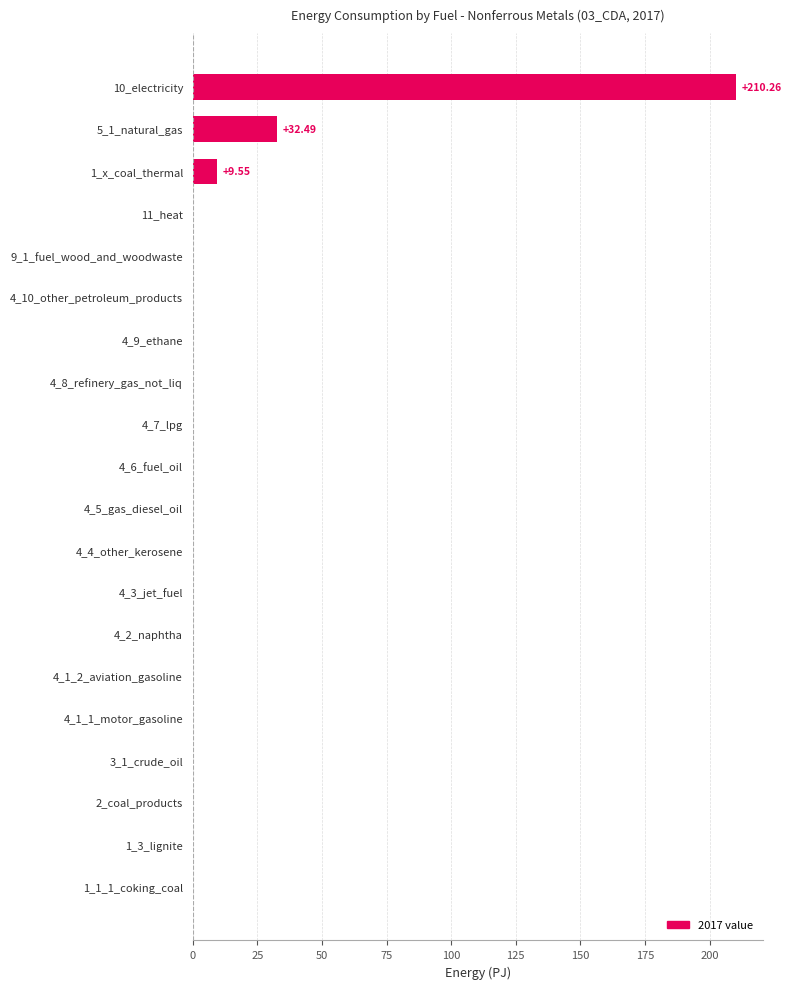

How many categories are shown in the chart?

20